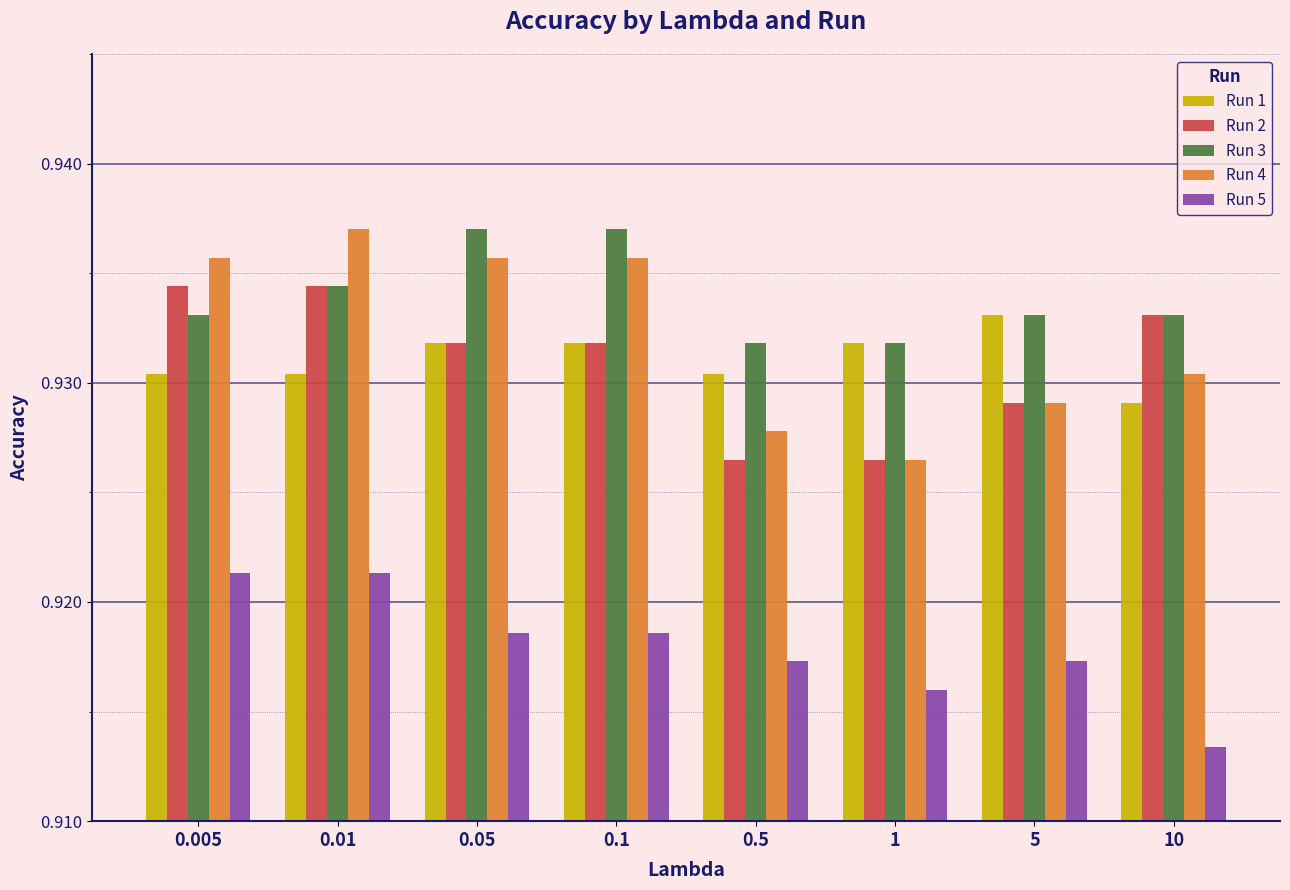

What position from the right is 0.5?

4